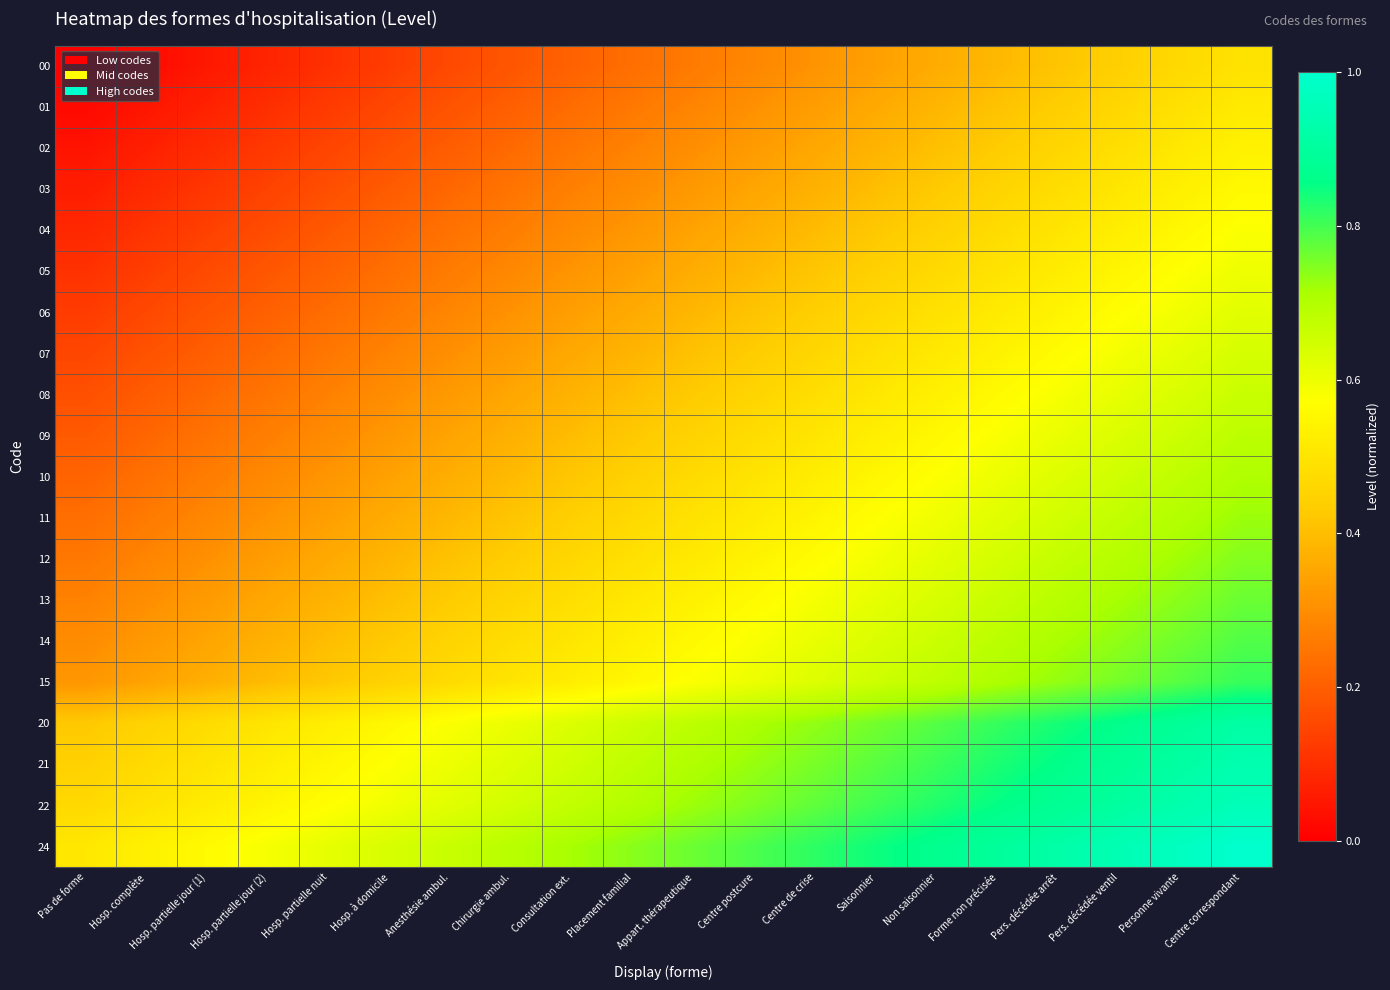

What is the total value across all series at Centre de crise?

10.6